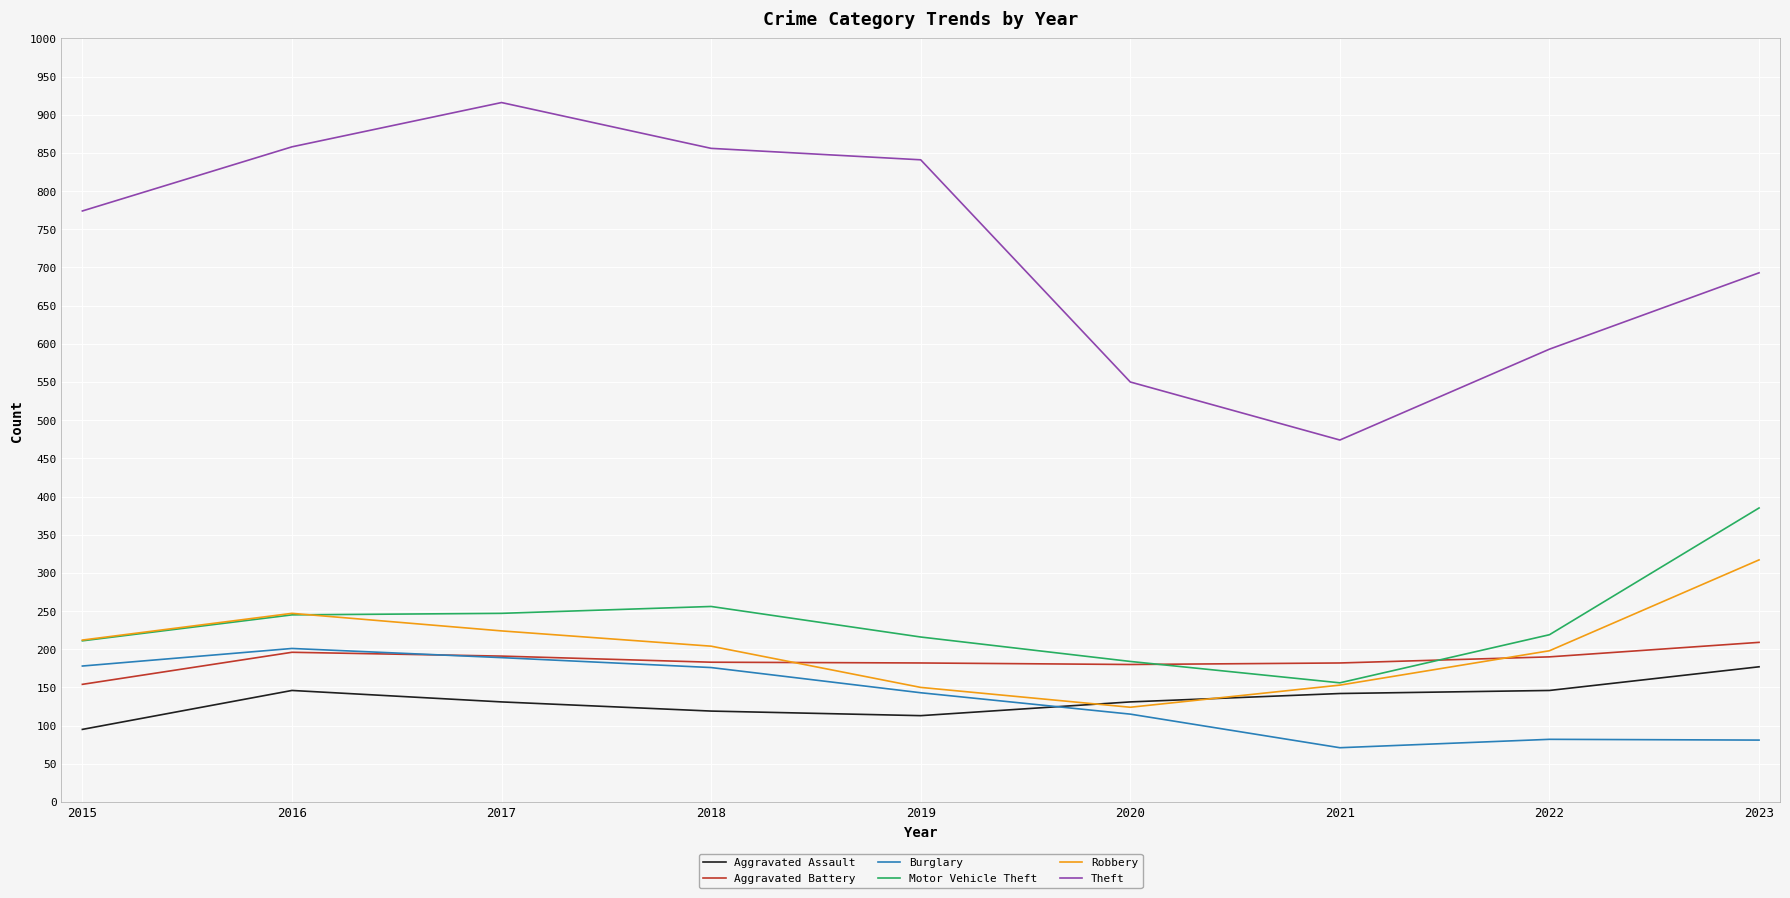

True or false: Burglary and Aggravated Battery intersect in this chart.

True